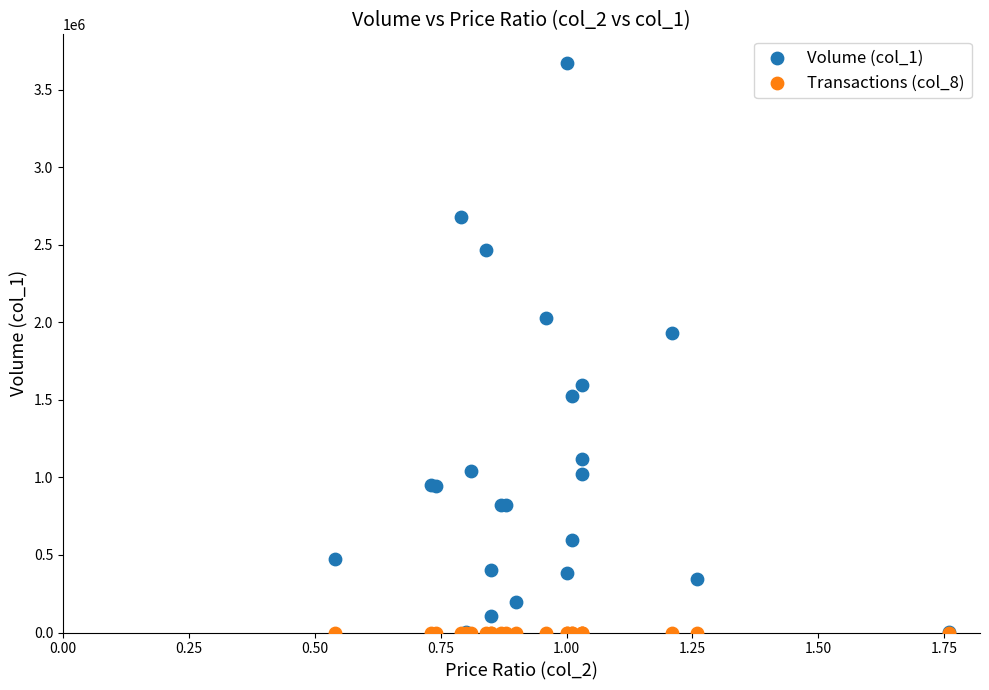

Across all series, what Y value is closest to 1836500?

1932000